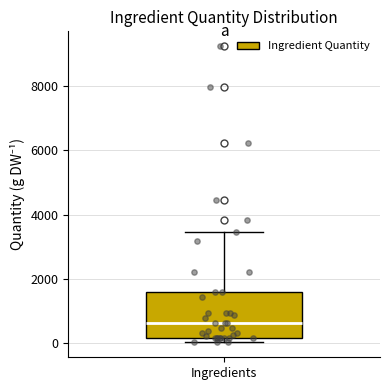

Where is the upper edge of the box for Ingredients on the y-axis? The values are not printed on the chart, so give them approximately, as read against the axis.

1600